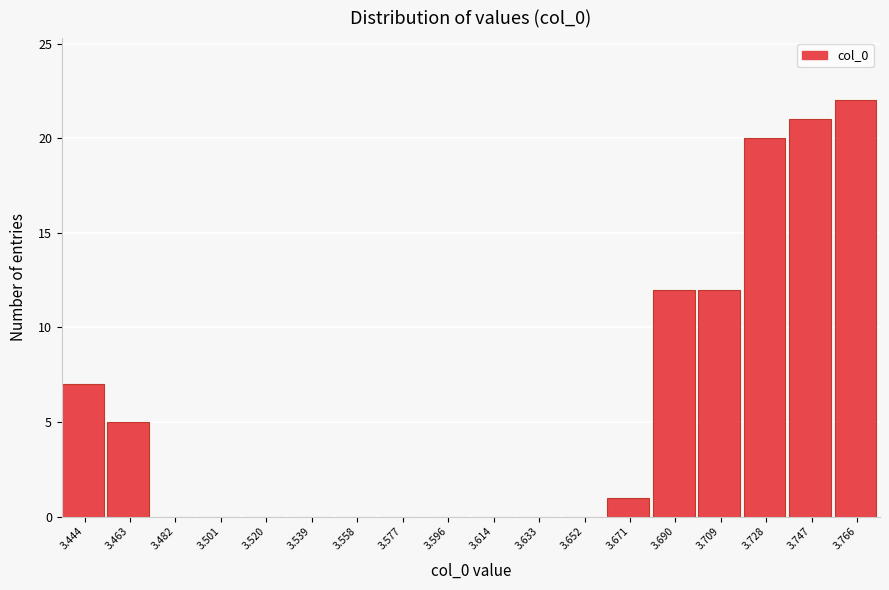

Reading left to right, transcribe this chart: for each bar, give the range it covers on the x-axis and its height. Neither the bar edges nor the heights are printed on the chart, so give them approximately, as read against the axes.

3.434 to 3.454: 7
3.454 to 3.472: 5
3.472 to 3.492: 0
3.492 to 3.510: 0
3.510 to 3.530: 0
3.530 to 3.548: 0
3.548 to 3.568: 0
3.568 to 3.586: 0
3.586 to 3.604: 0
3.604 to 3.624: 0
3.624 to 3.642: 0
3.642 to 3.662: 0
3.662 to 3.680: 1
3.680 to 3.700: 12
3.700 to 3.718: 12
3.718 to 3.738: 20
3.738 to 3.756: 21
3.756 to 3.776: 22